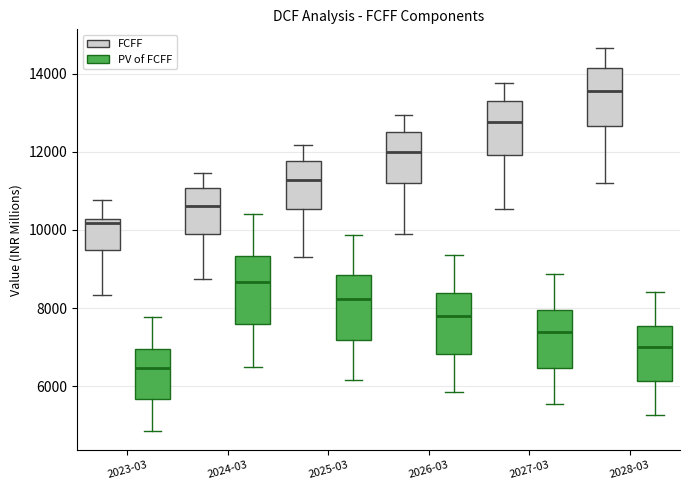

Where does the median line of the box for 2025-03 (FCFF) sit on the y-axis? The values are not printed on the chart, so give them approximately, as read against the axis.

11200